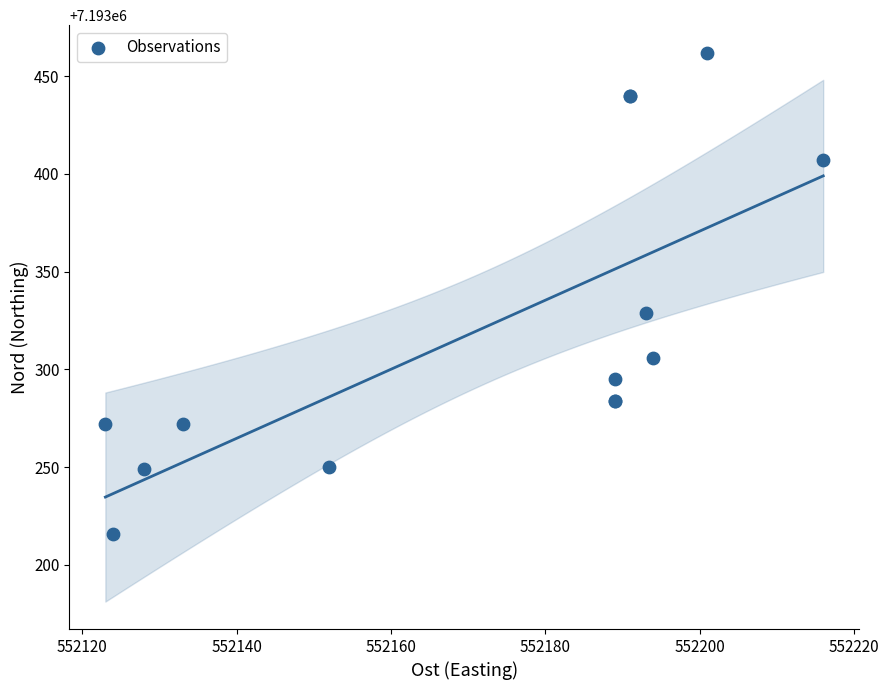

What Y value in the scatter plot is closest to 7193339?

7193329